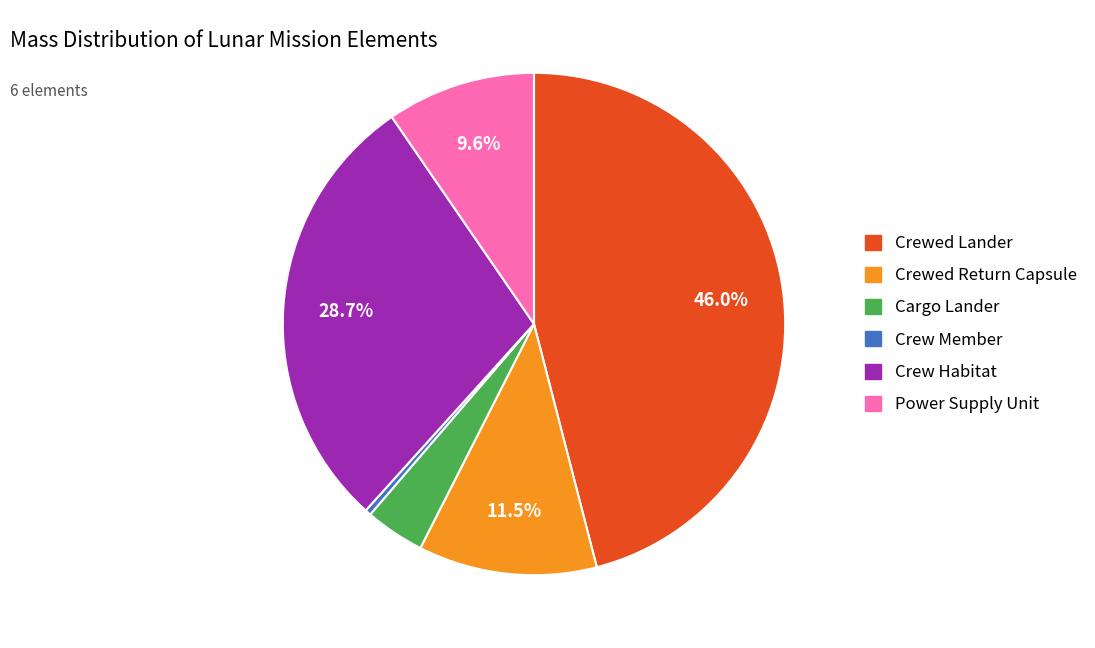

To the nearest percent, what portion does Crew Habitat represent?

29%